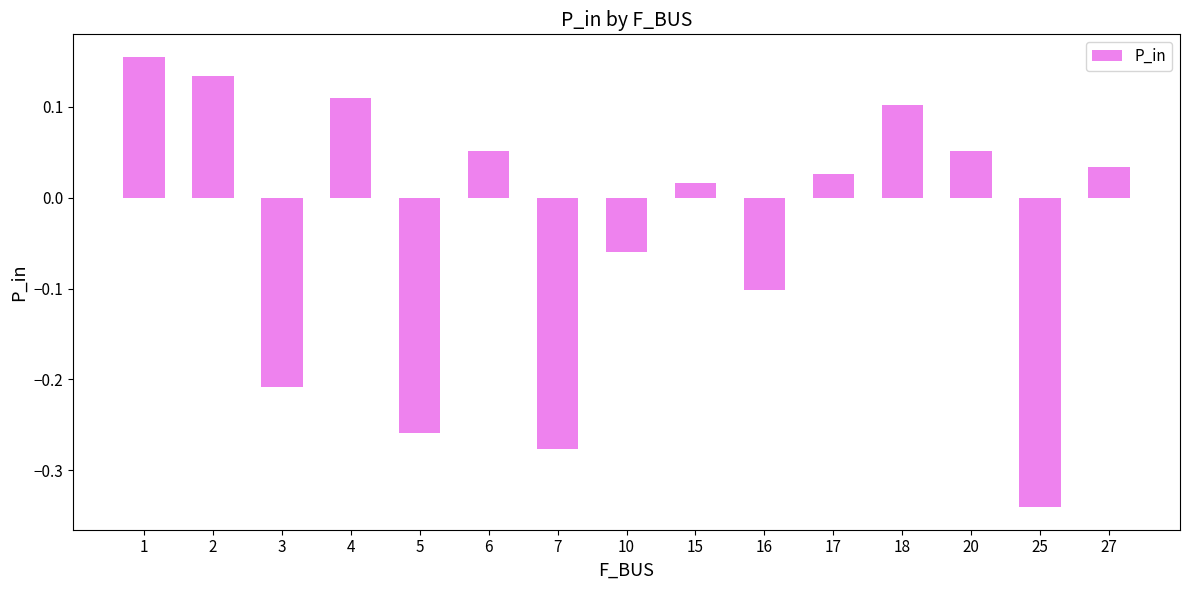

The value at 7 is -0.1. True or false?

False